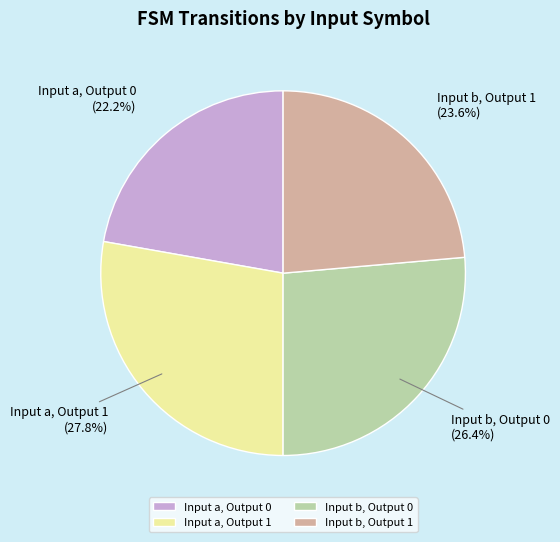

What is the ratio of the value at Input a, Output 1 to the value at Input a, Output 0?

1.3